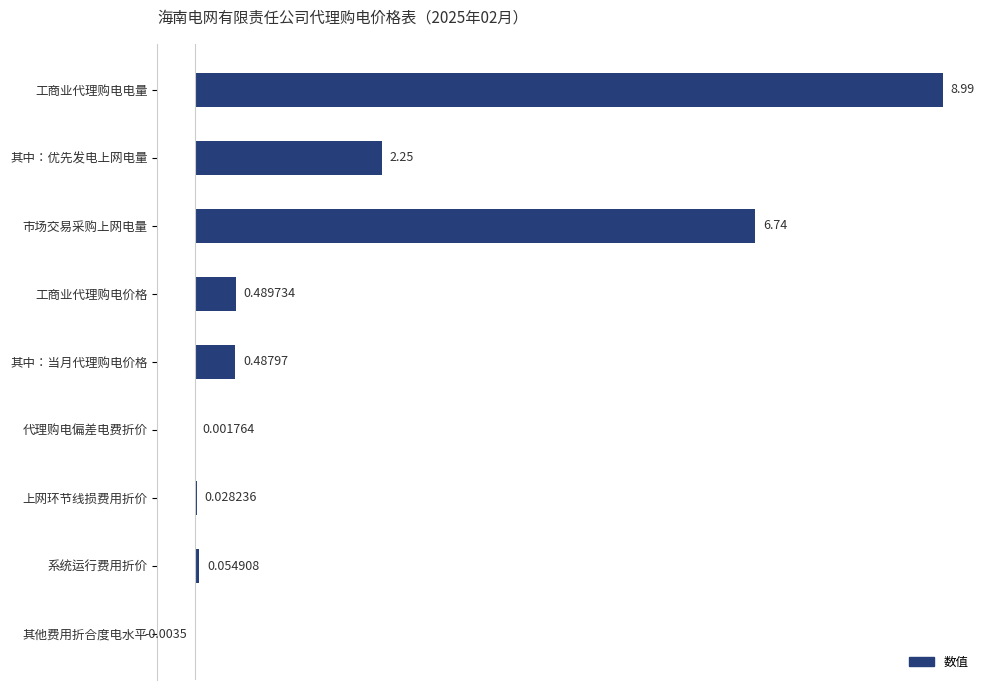

What is the maximum value shown in the chart?

9.0